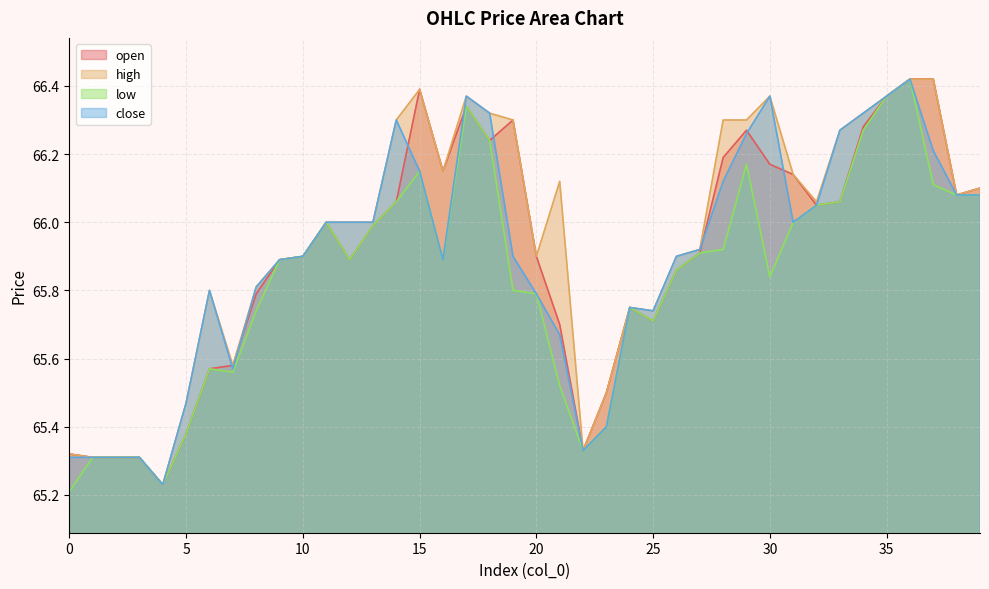

Reading right to left, transcribe all the data shown in this chart.

open: 39=66.1	38=66.1	37=66.4	36=66.4	35=66.4	34=66.3	33=66.1	32=66.0	31=66.1	30=66.2	29=66.3	28=66.2	27=65.9	26=65.9	25=65.7	24=65.8	23=65.5	22=65.3	21=65.7	20=65.9	19=66.3	18=66.2	17=66.3	16=66.2	15=66.4	14=66.1	13=66.0	12=65.9	11=66.0	10=65.9	9=65.9	8=65.8	7=65.6	6=65.6	5=65.4	4=65.2	3=65.3	2=65.3	1=65.3	0=65.3
high: 39=66.1	38=66.1	37=66.4	36=66.4	35=66.4	34=66.3	33=66.3	32=66.1	31=66.1	30=66.4	29=66.3	28=66.3	27=65.9	26=65.9	25=65.7	24=65.8	23=65.5	22=65.3	21=66.1	20=65.9	19=66.3	18=66.3	17=66.4	16=66.2	15=66.4	14=66.3	13=66.0	12=66.0	11=66.0	10=65.9	9=65.9	8=65.8	7=65.6	6=65.8	5=65.5	4=65.2	3=65.3	2=65.3	1=65.3	0=65.3
low: 39=66.1	38=66.1	37=66.1	36=66.4	35=66.4	34=66.3	33=66.1	32=66.0	31=66.0	30=65.8	29=66.2	28=65.9	27=65.9	26=65.9	25=65.7	24=65.8	23=65.4	22=65.3	21=65.5	20=65.8	19=65.8	18=66.2	17=66.3	16=65.9	15=66.2	14=66.1	13=66.0	12=65.9	11=66.0	10=65.9	9=65.9	8=65.7	7=65.6	6=65.6	5=65.4	4=65.2	3=65.3	2=65.3	1=65.3	0=65.2
close: 39=66.1	38=66.1	37=66.2	36=66.4	35=66.4	34=66.3	33=66.3	32=66.0	31=66.0	30=66.4	29=66.3	28=66.1	27=65.9	26=65.9	25=65.7	24=65.8	23=65.4	22=65.3	21=65.7	20=65.8	19=65.9	18=66.3	17=66.4	16=65.9	15=66.2	14=66.3	13=66.0	12=66.0	11=66.0	10=65.9	9=65.9	8=65.8	7=65.6	6=65.8	5=65.5	4=65.2	3=65.3	2=65.3	1=65.3	0=65.3